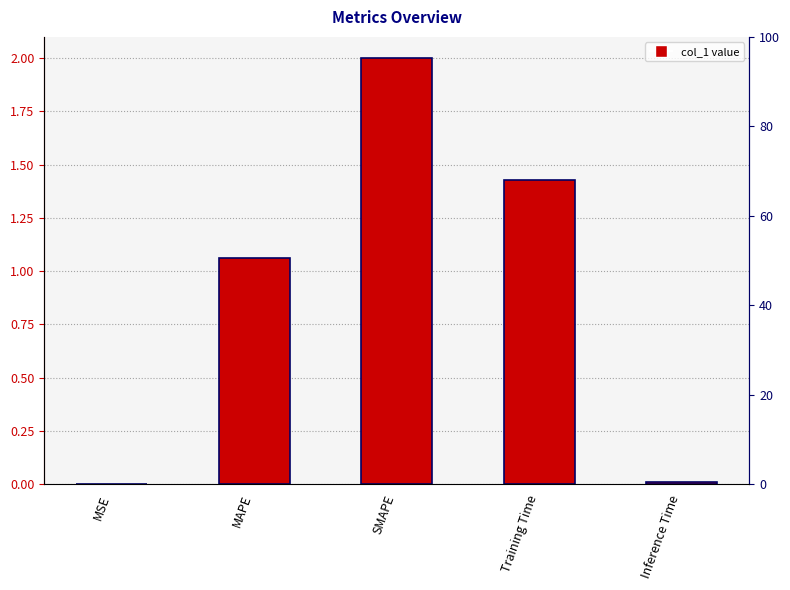

The chart shows a value of 1.4 at MAPE. True or false?

False